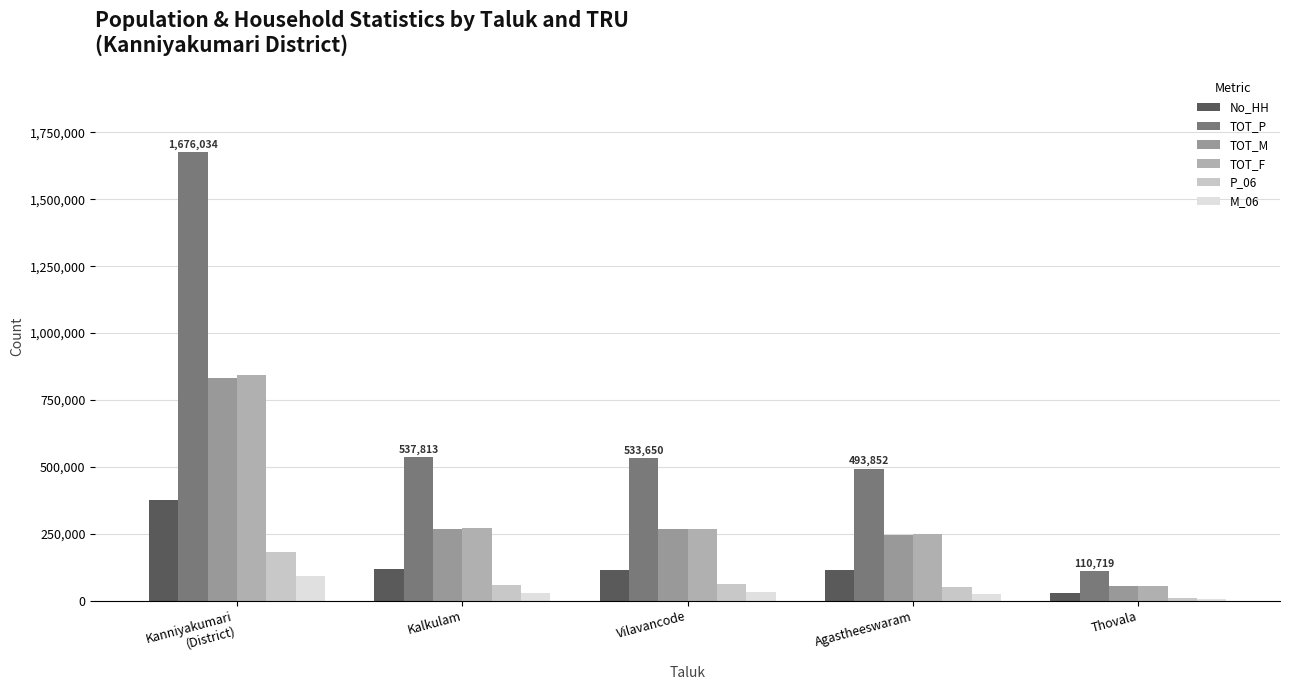

What is the spread (max minus min) of values at Agastheeswaram?

468050